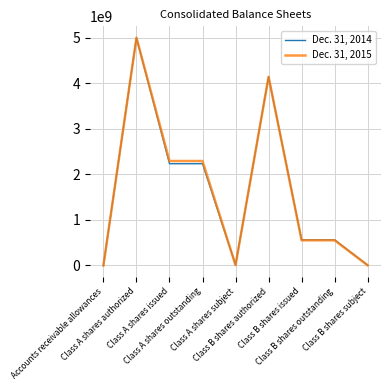

What is the spread (max minus min) of values at Class B shares issued?

11000000